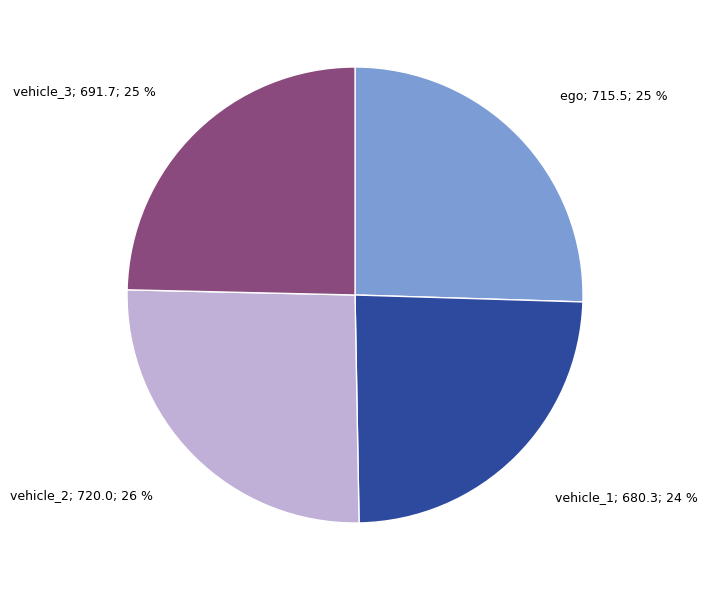

To the nearest percent, what is the average slice percentage?

25%